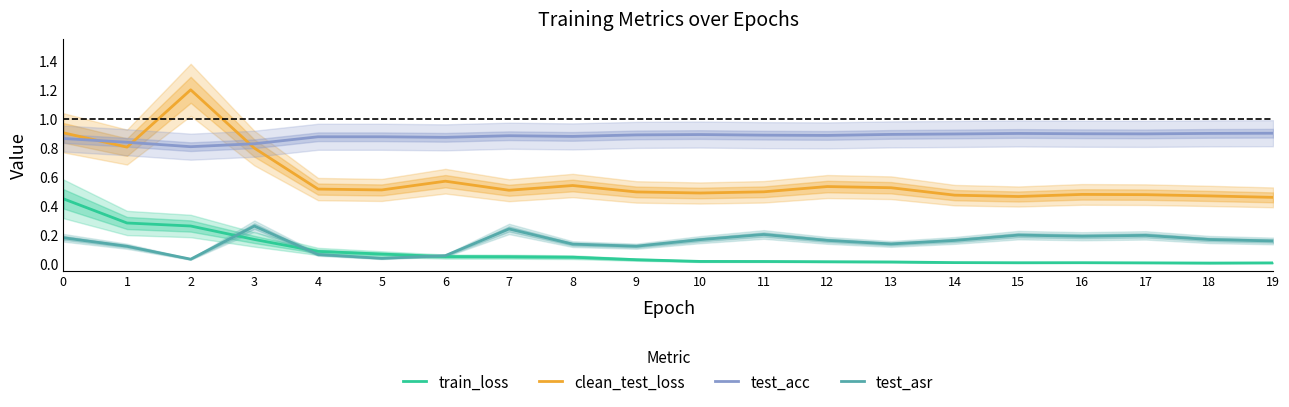

Does the chart have visible grid lines?

No